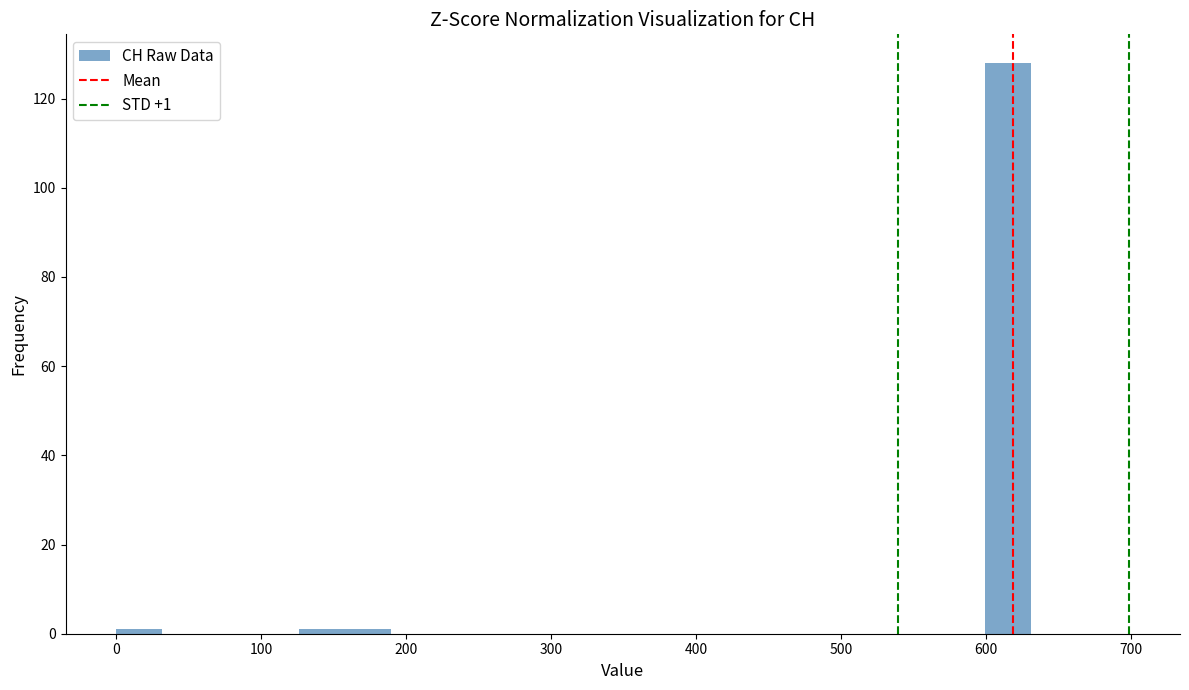

Around what value on the x-axis is the tallest bar? Give the approximate position of its centre, as read against the axis.

620